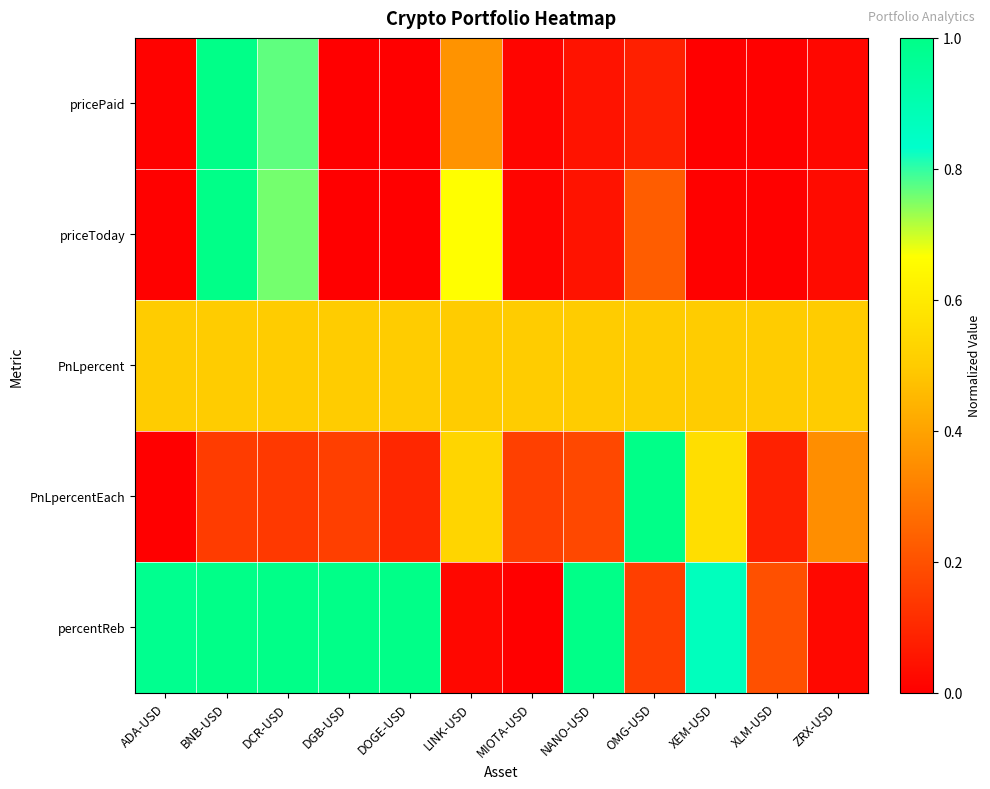

Between LINK-USD and OMG-USD, which series saw the biggest shift?

PnLpercentEach